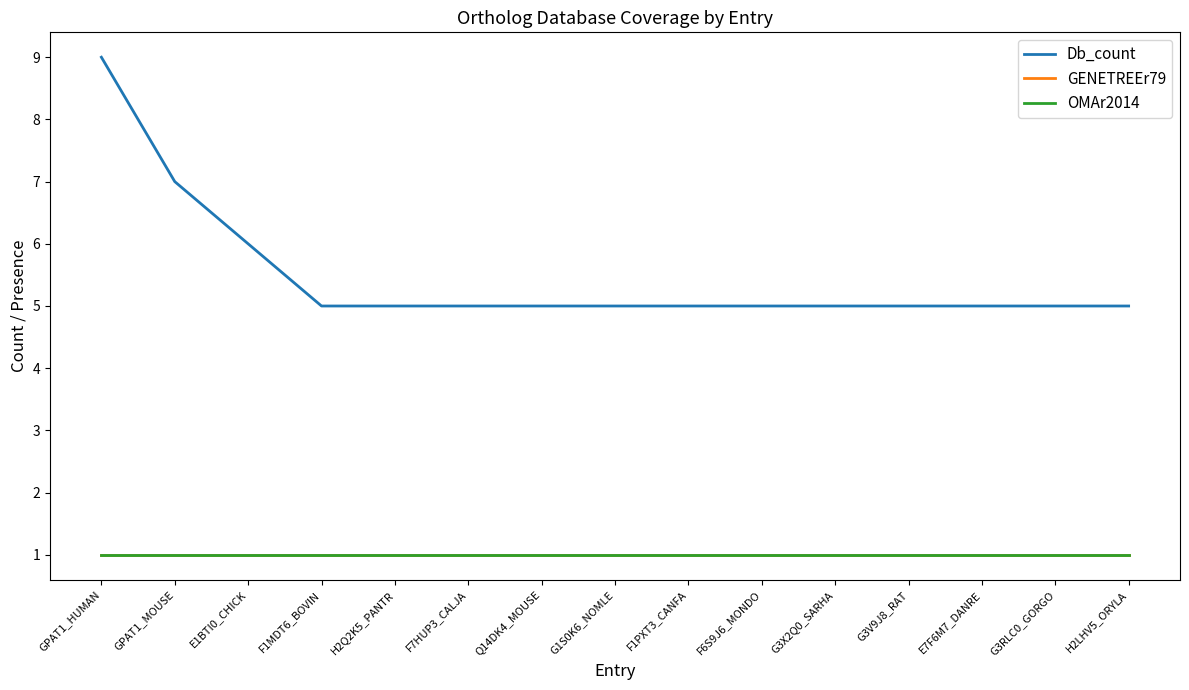

Where is GENETREEr79 nearest to the value 1?

GPAT1_HUMAN